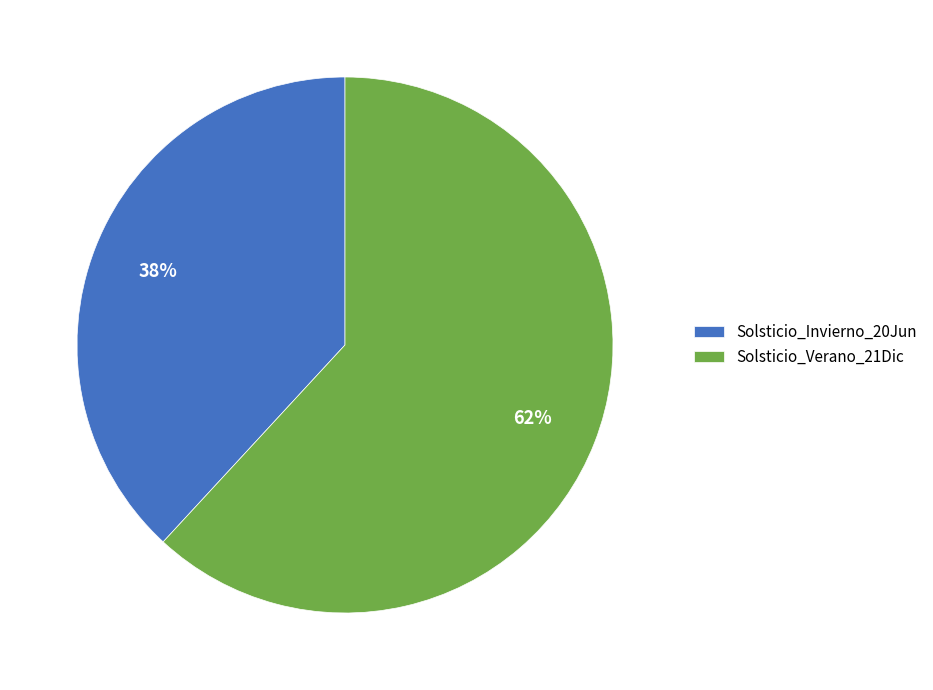

Do Solsticio_Invierno_20Jun and Solsticio_Verano_21Dic together represent more than half of the pie?

Yes